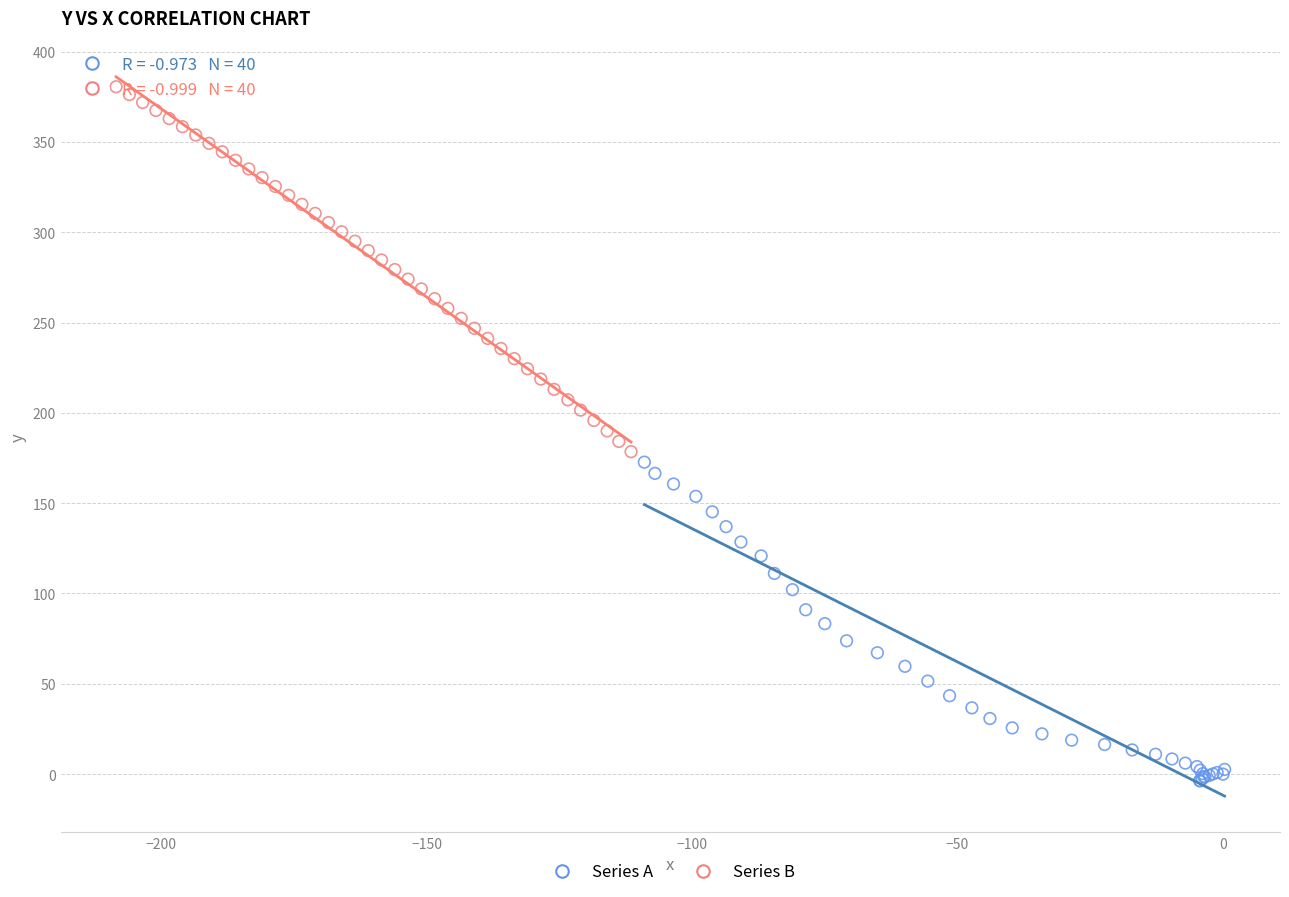

What are all the series names shown in the legend?

Series A, Series B